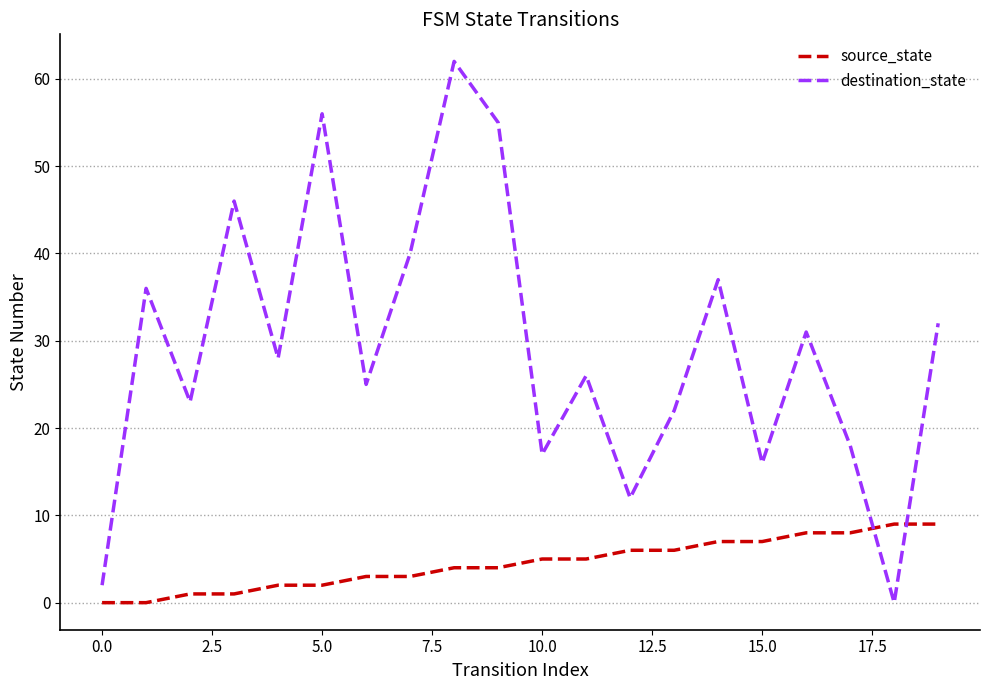

How many intersections are there between source_state and destination_state?

2